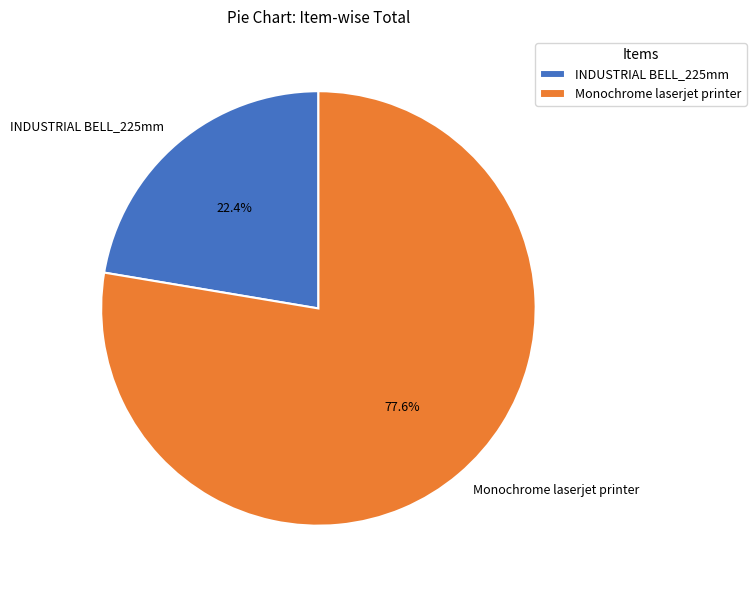

How many segments does this pie chart have?

2